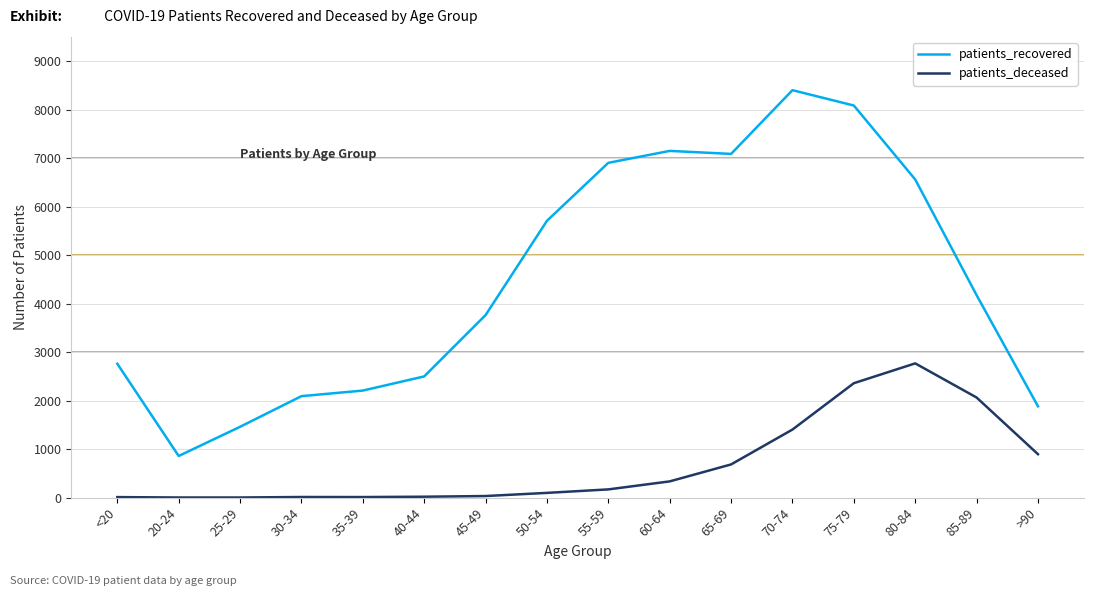

Which series has the largest total across all categories?

patients_recovered